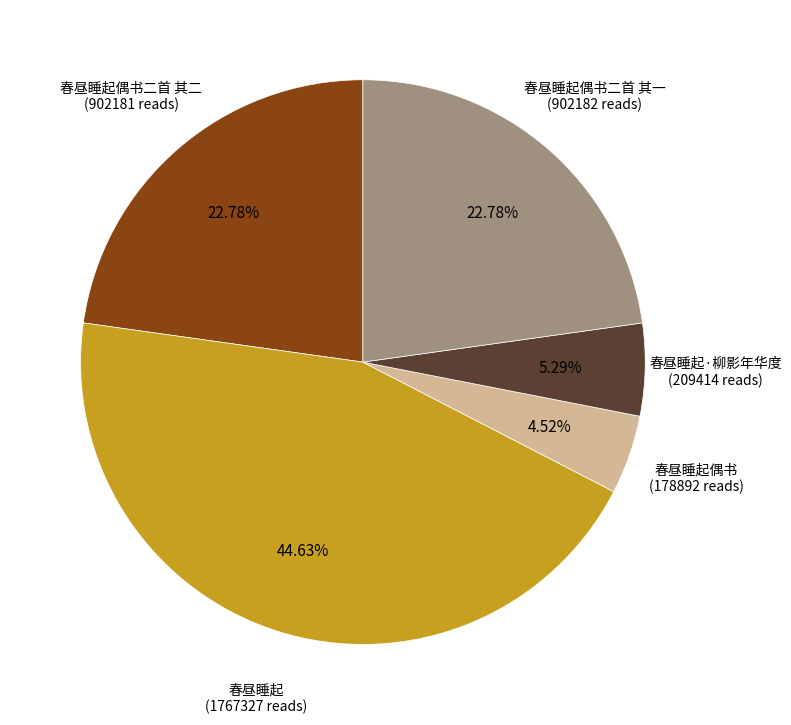

Count the number of slices in the pie.

5